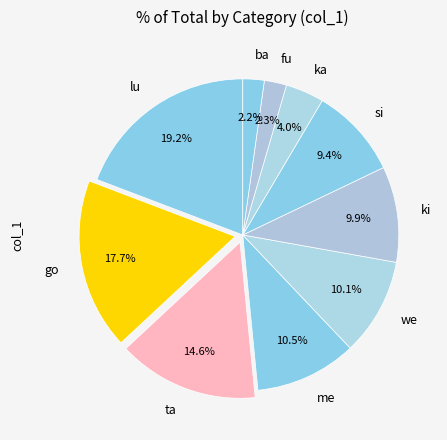

To the nearest percent, what percentage of the pie is si?

9%